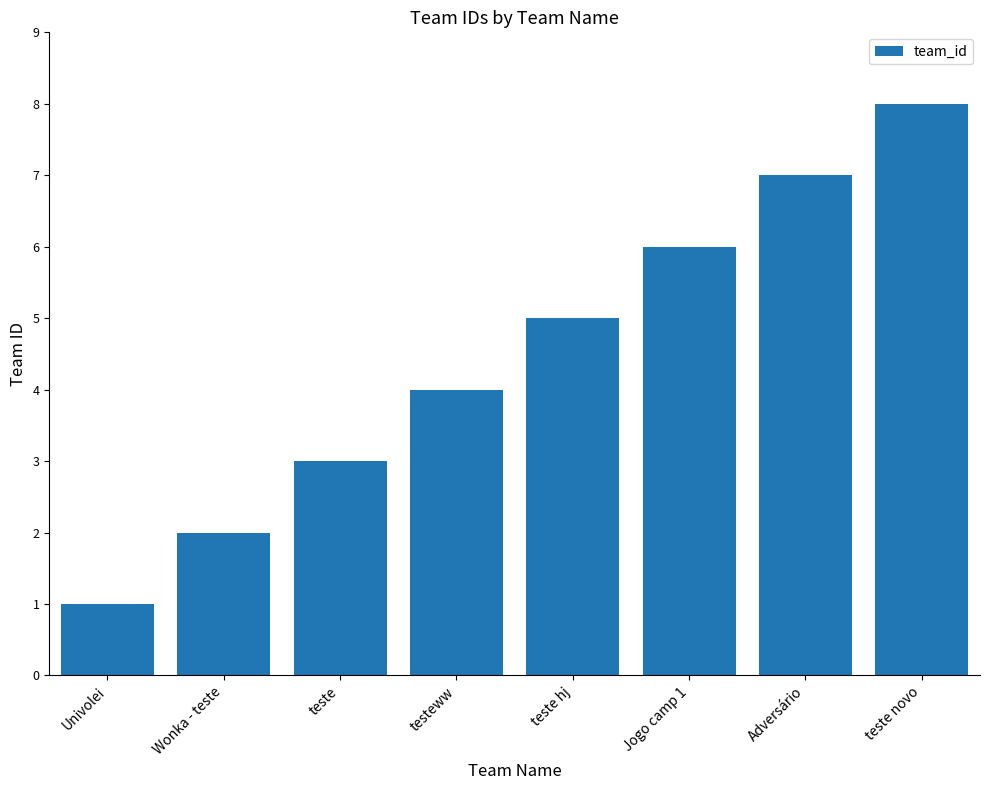

What is the difference between the second highest and minimum values?

6